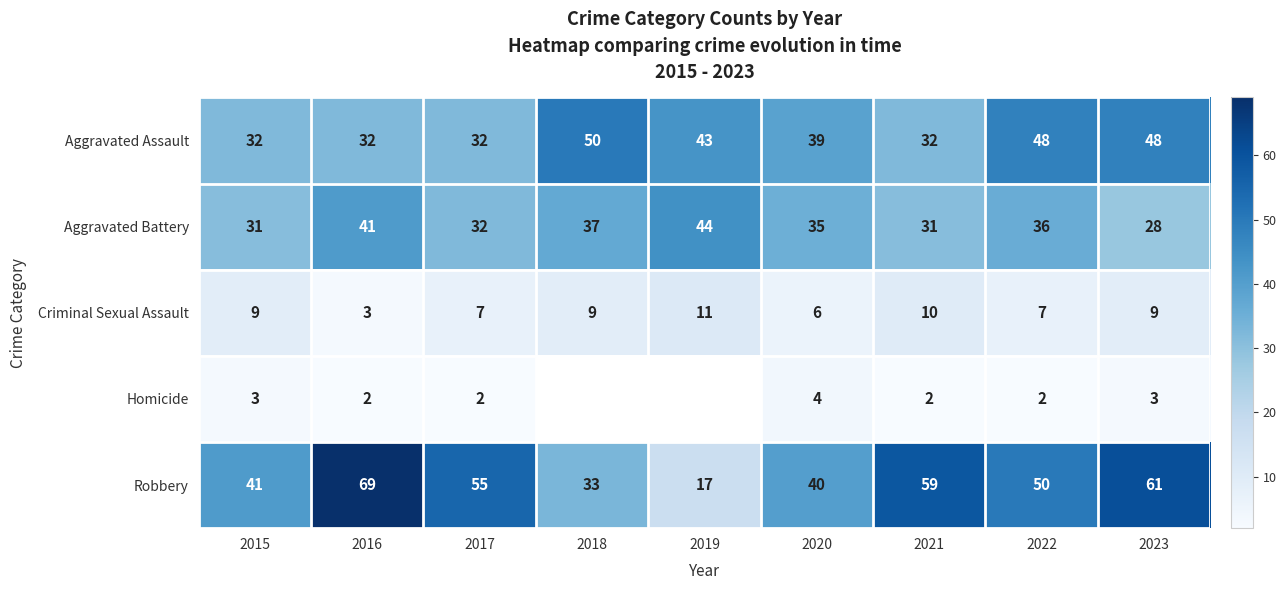

What is the average value of the Aggravated Battery series?

35